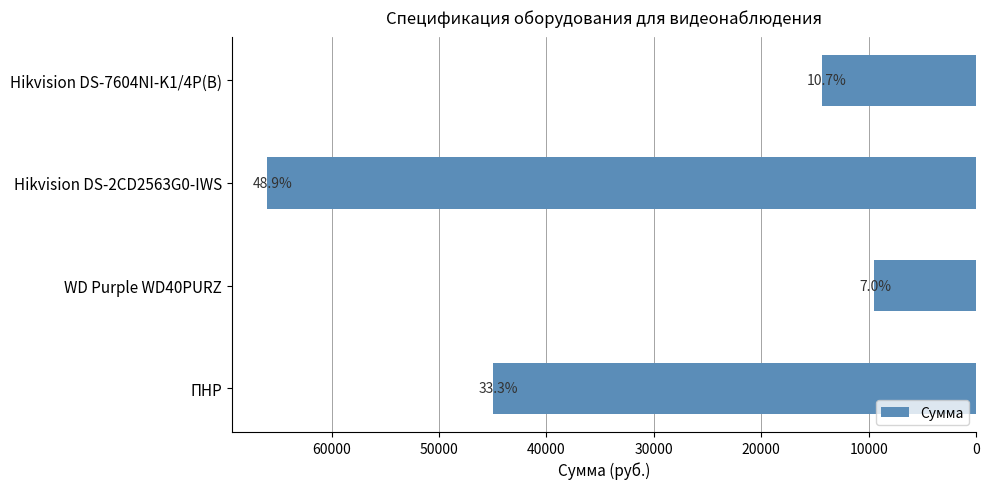

How many bars are there in total?

4